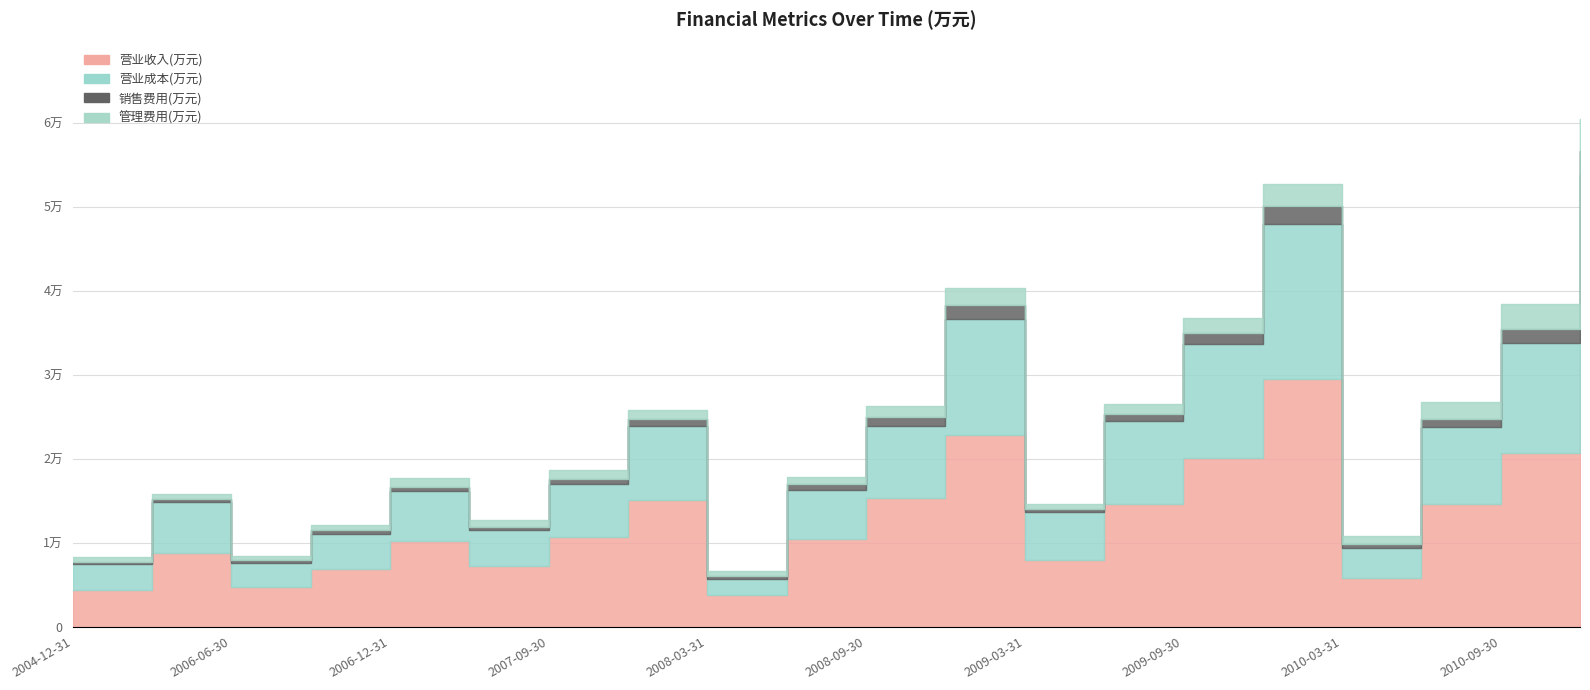

Does the chart have visible grid lines?

Yes